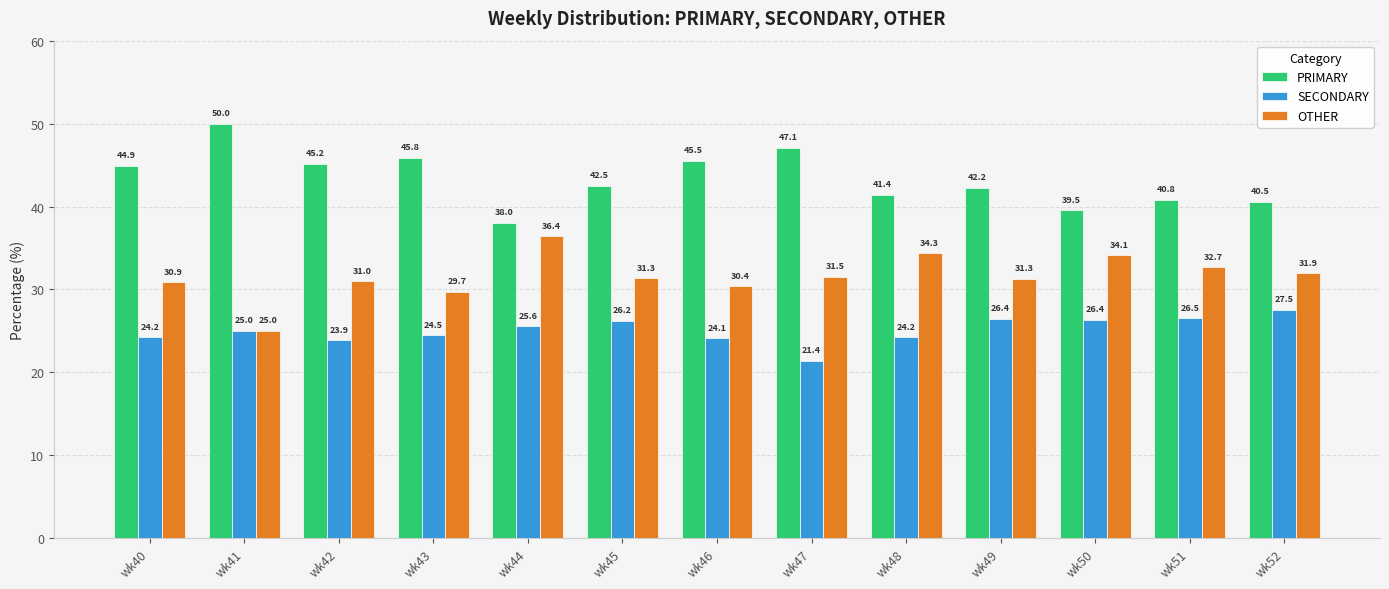

At which label does OTHER reach its minimum?

wk41